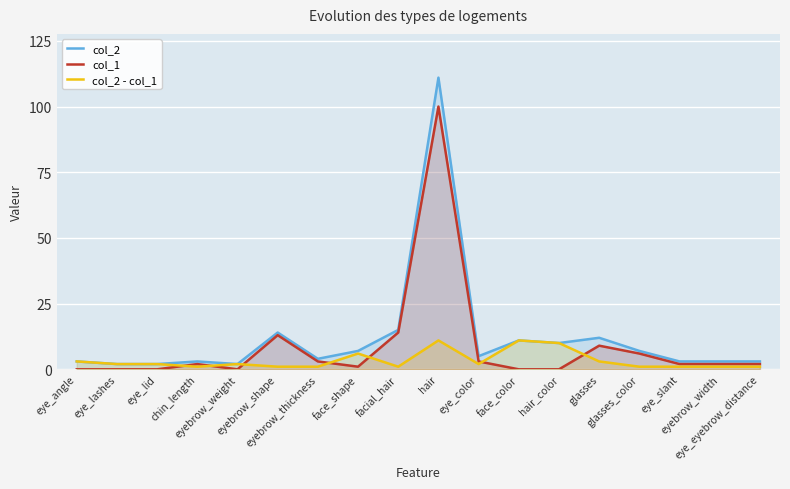

List the labels in order of col_1 value, largest first.

hair, facial_hair, eyebrow_shape, glasses, glasses_color, eyebrow_thickness, eye_color, chin_length, eye_slant, eyebrow_width, eye_eyebrow_distance, face_shape, eye_angle, eye_lashes, eye_lid, eyebrow_weight, face_color, hair_color